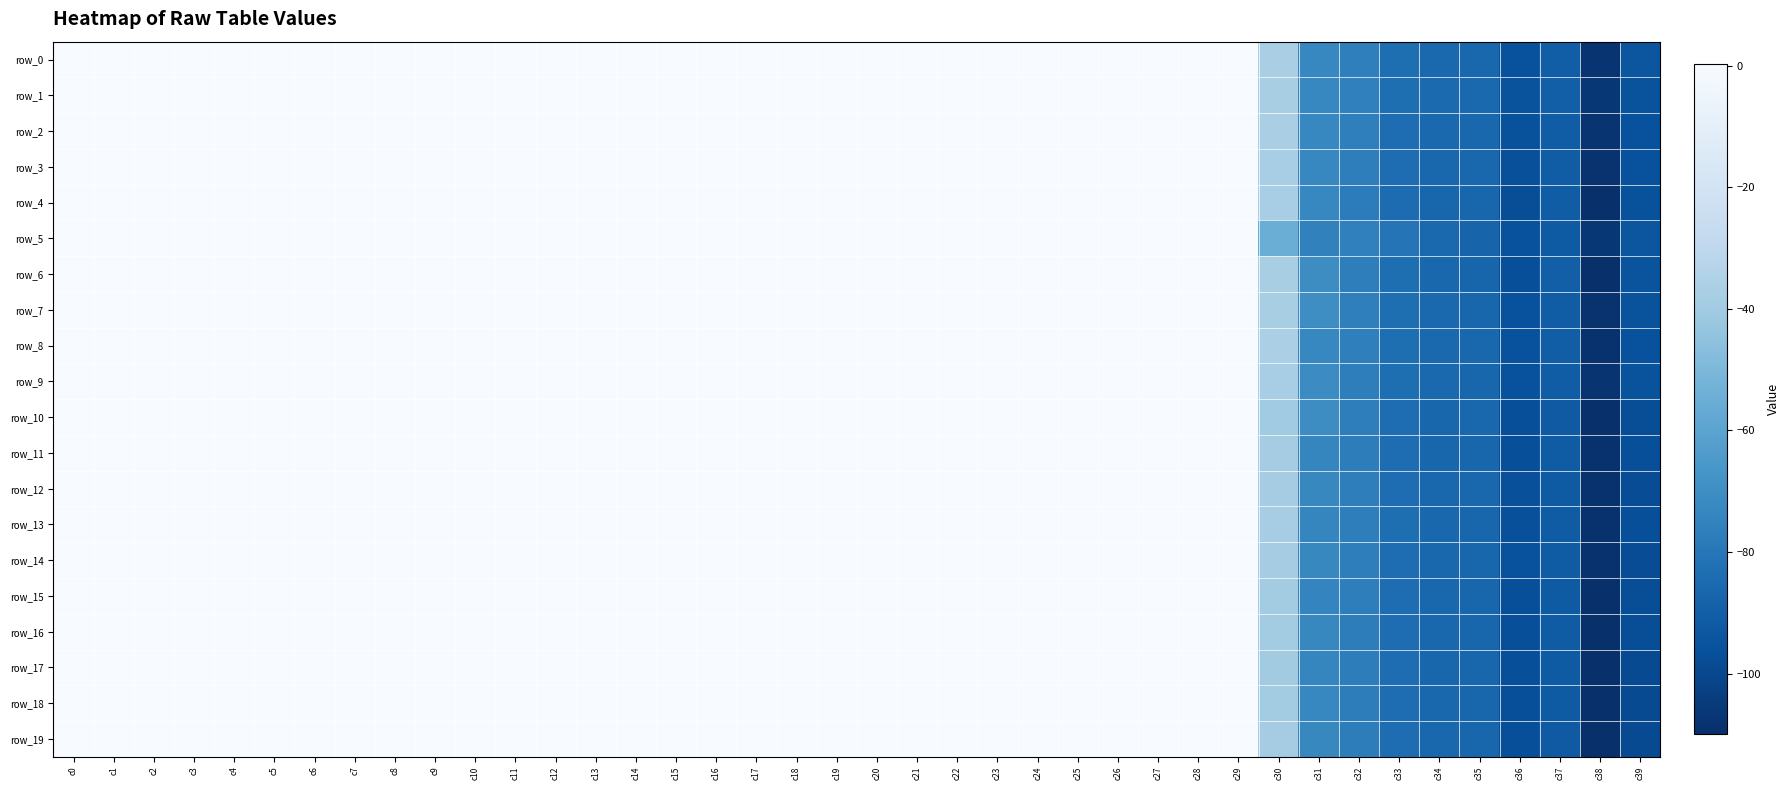

How many values in the row_8 series are below 0?

10